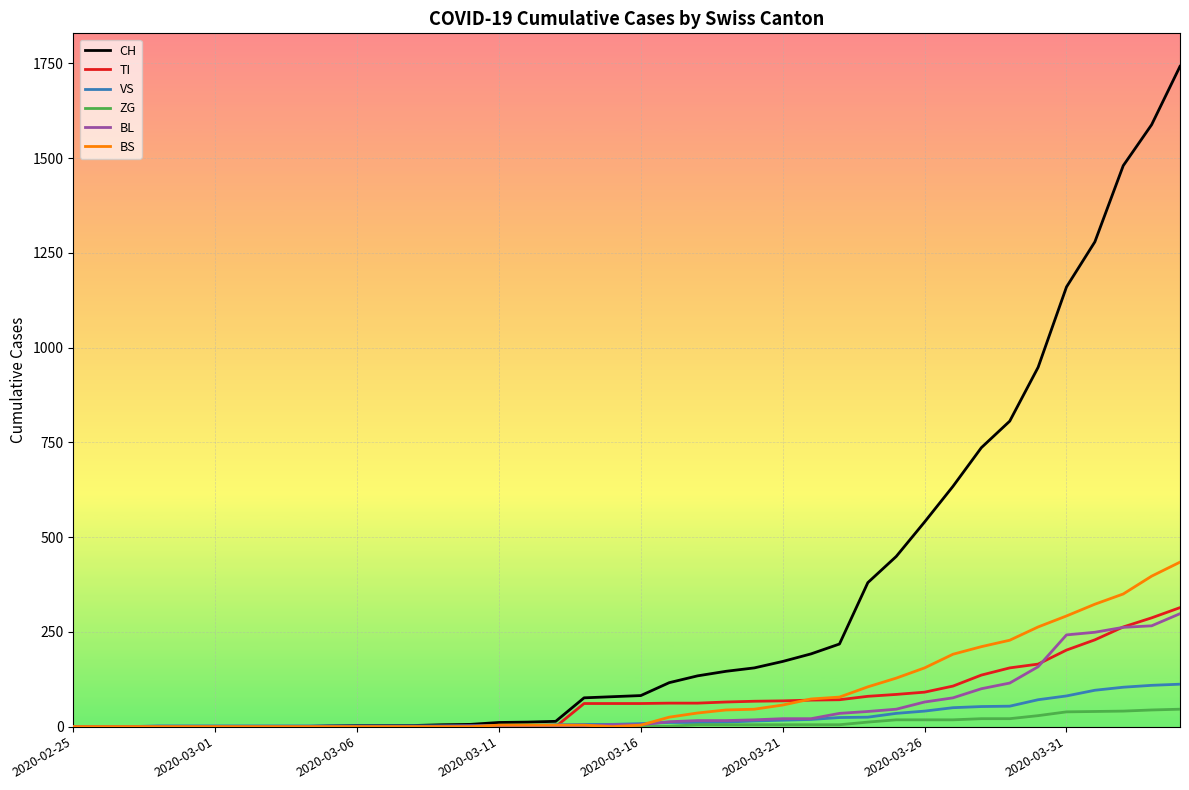

What is the sum of all VS values?

995